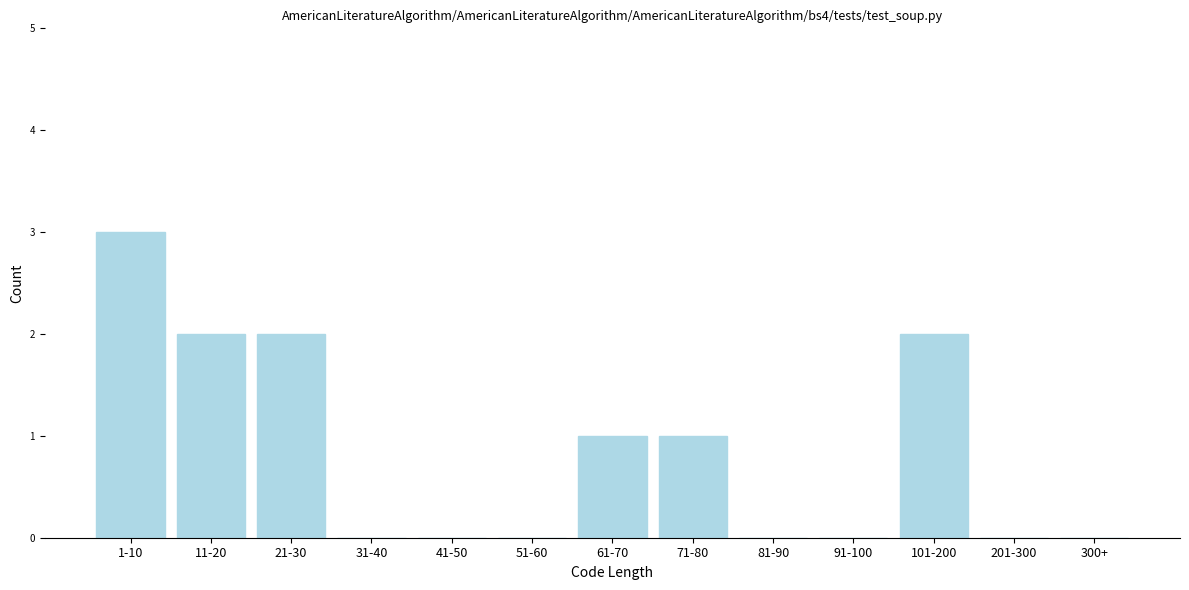

Reading right to left, what are all the values shown in this chart?

300+=0	201-300=0	101-200=2	91-100=0	81-90=0	71-80=1	61-70=1	51-60=0	41-50=0	31-40=0	21-30=2	11-20=2	1-10=3